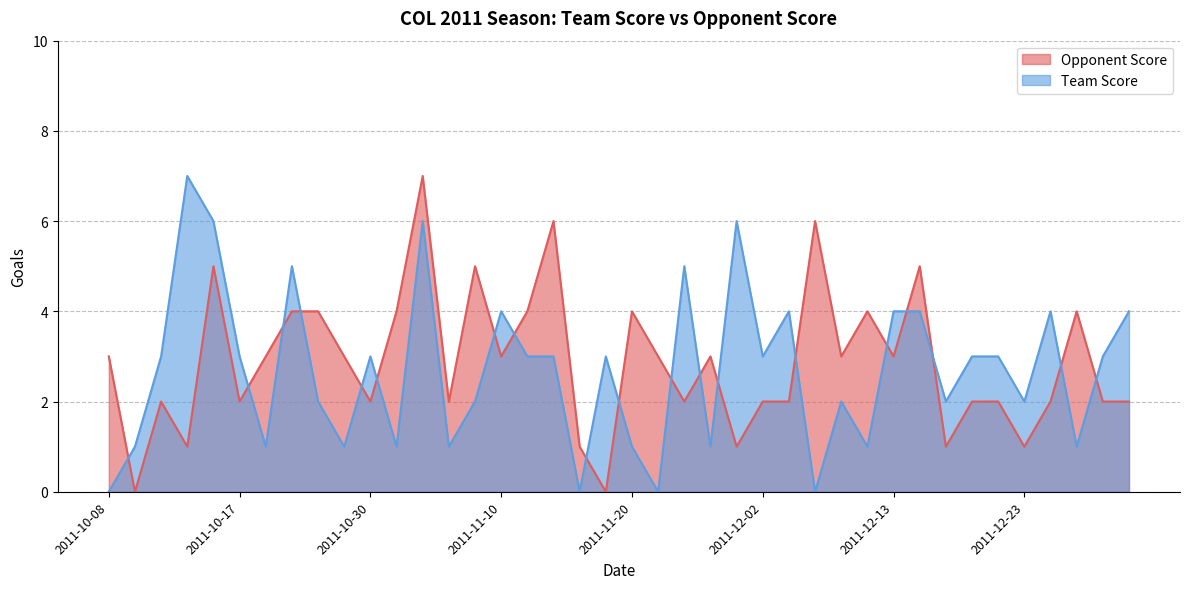

How many lines are shown in the chart?

2